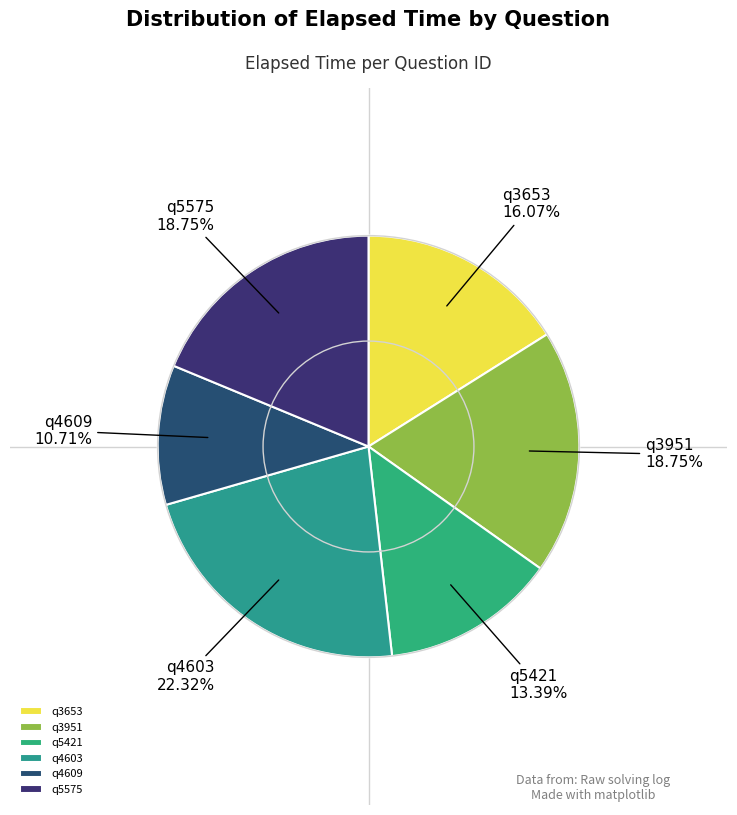

Is the sum of q4609 and q5575 greater than half?

No